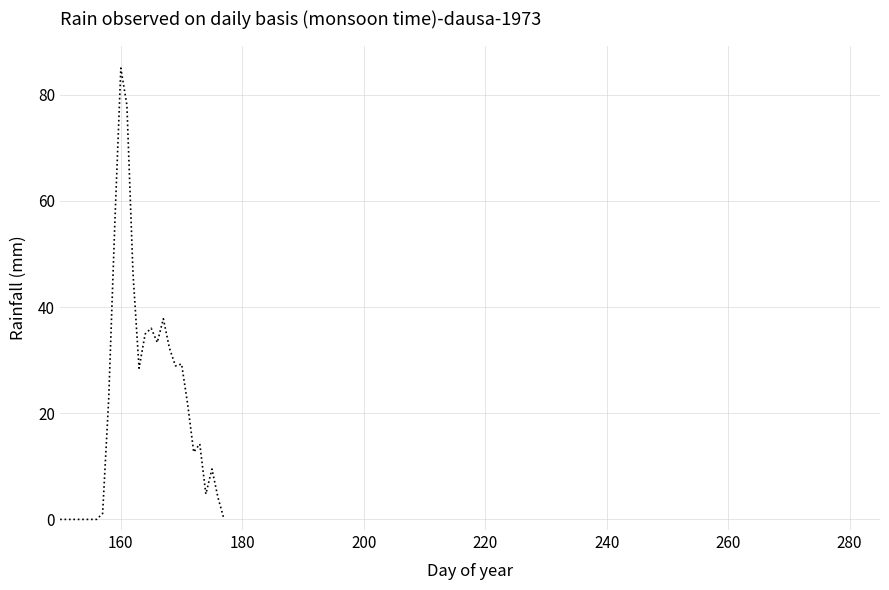

How many lines are shown in the chart?

6